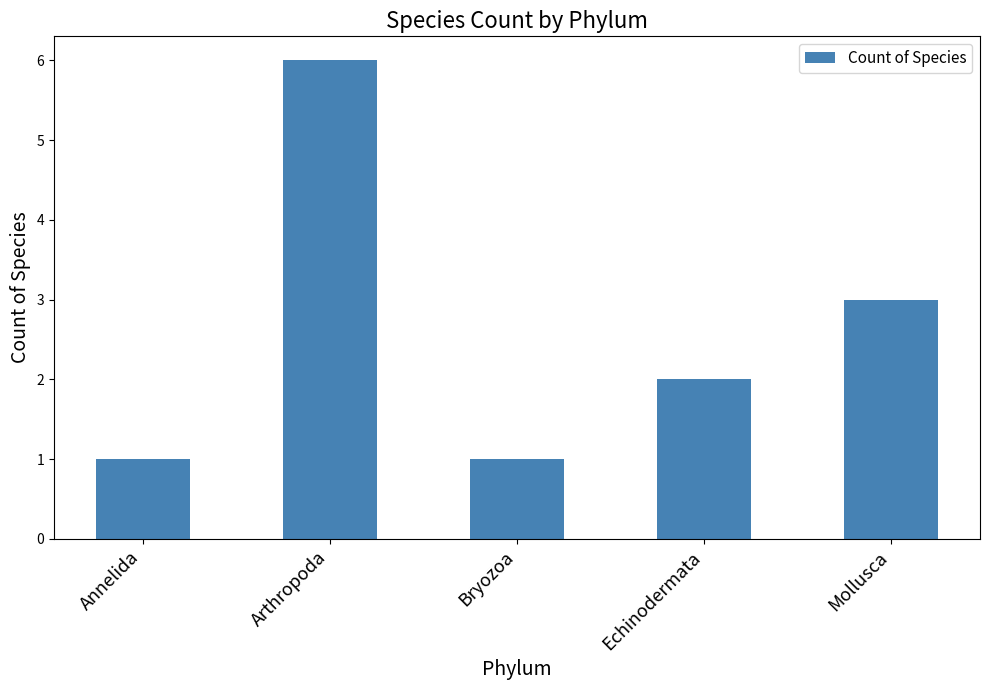

What is the sum of the values at Mollusca and Echinodermata?

5